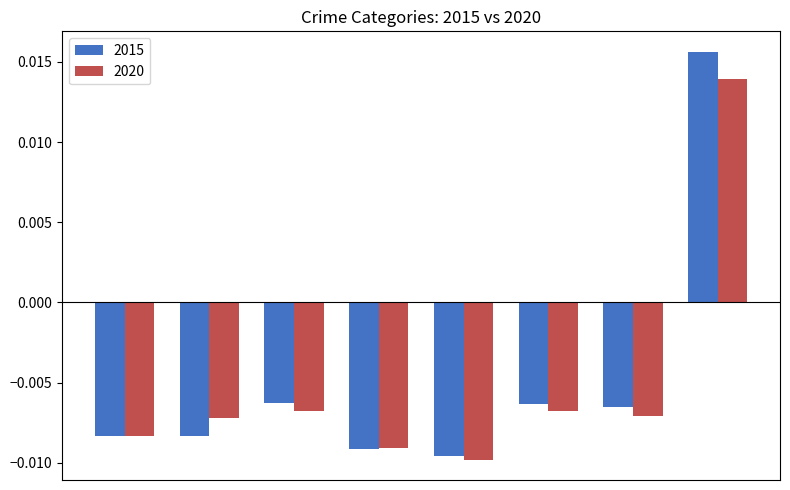

List the series in order of their peak value, highest first.

2015, 2020